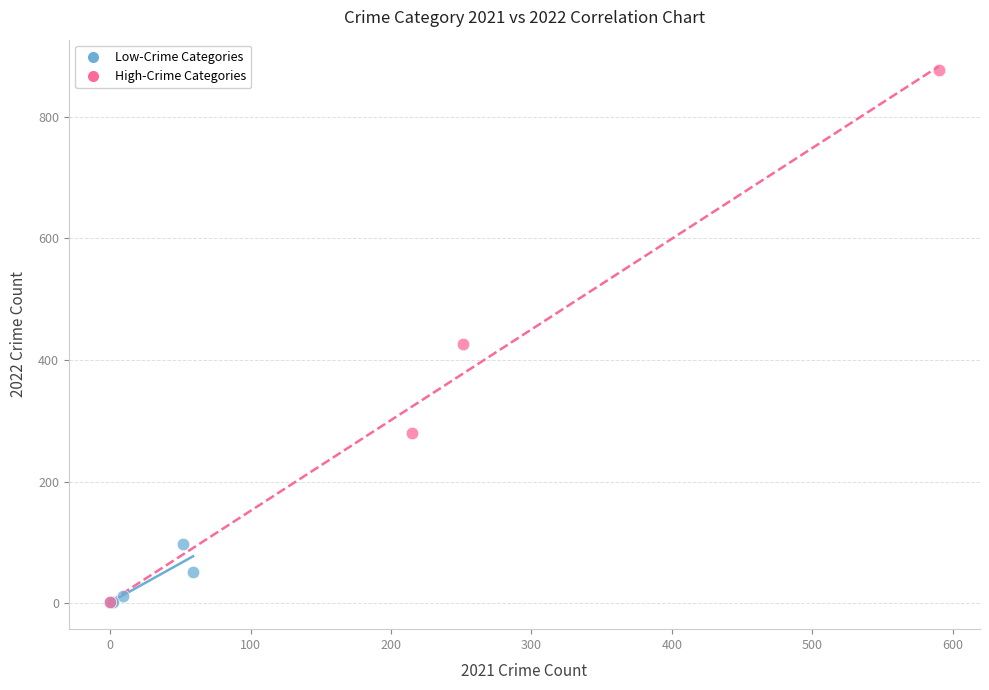

Which series has the largest Y range (max minus min)?

High-Crime Categories